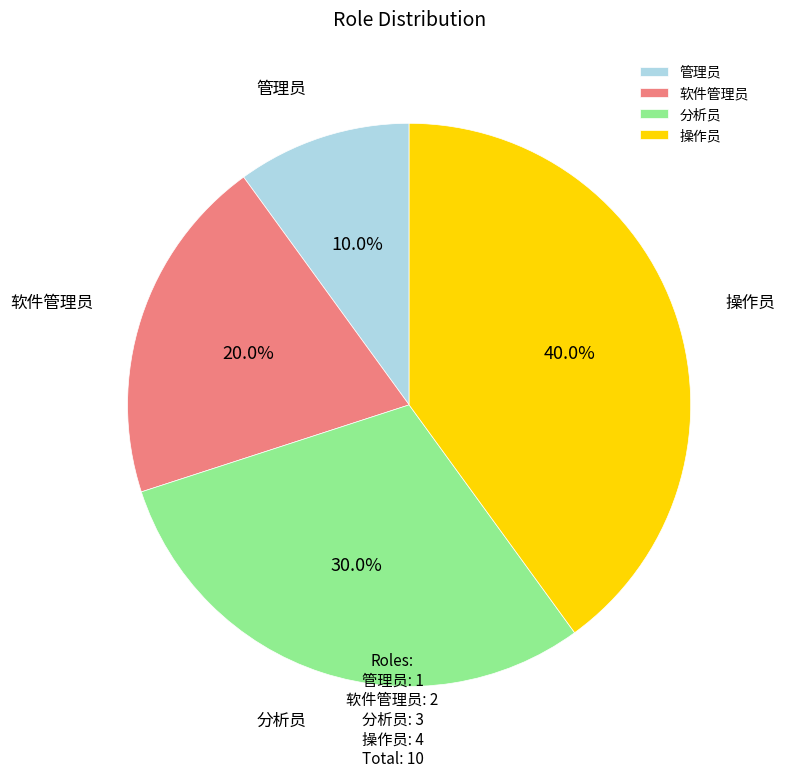

Is there any slice that represents more than half of the pie?

No